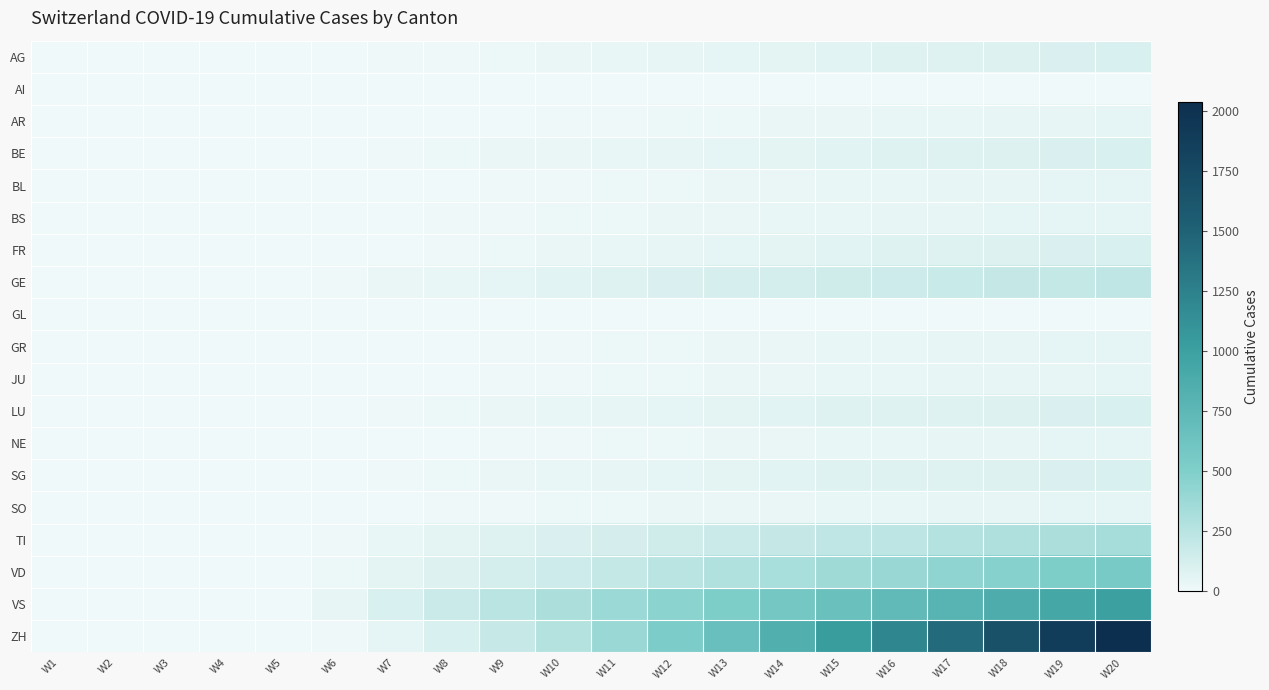

At which category is the sum across all series the highest?

W20